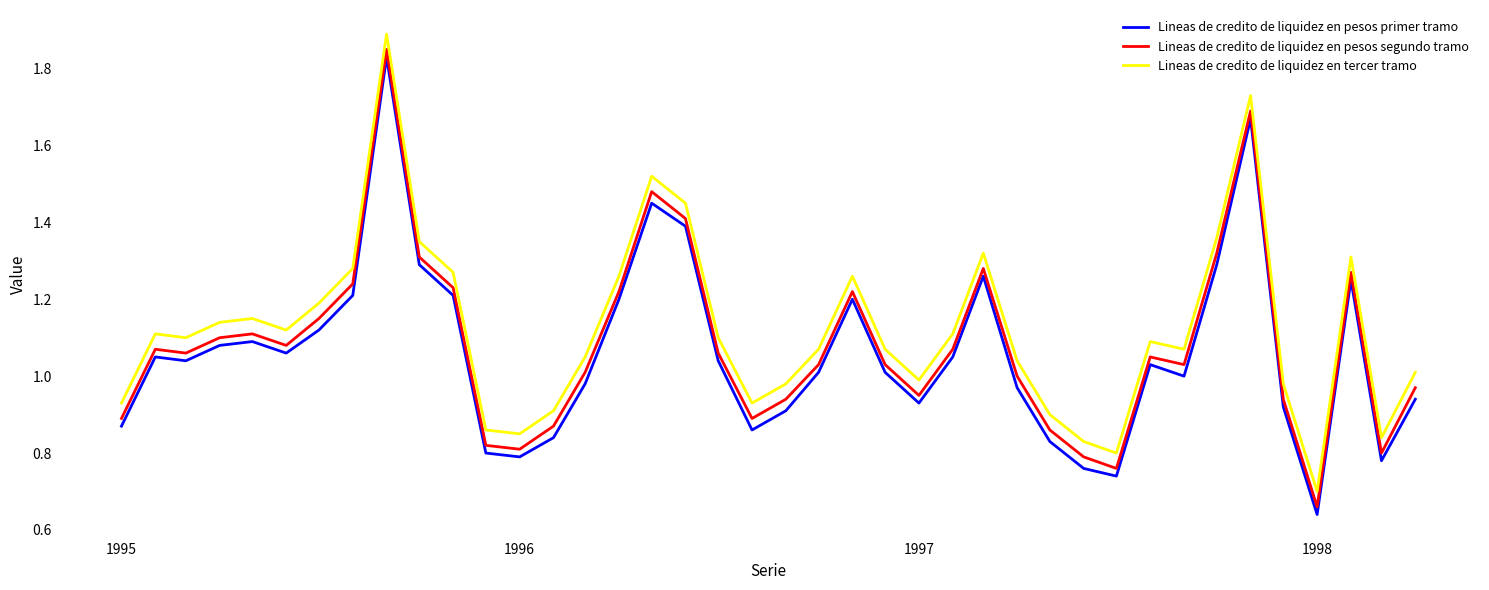

List the series in order of their peak value, highest first.

Lineas de credito de liquidez en tercer tramo, Lineas de credito de liquidez en pesos segundo tramo, Lineas de credito de liquidez en pesos primer tramo